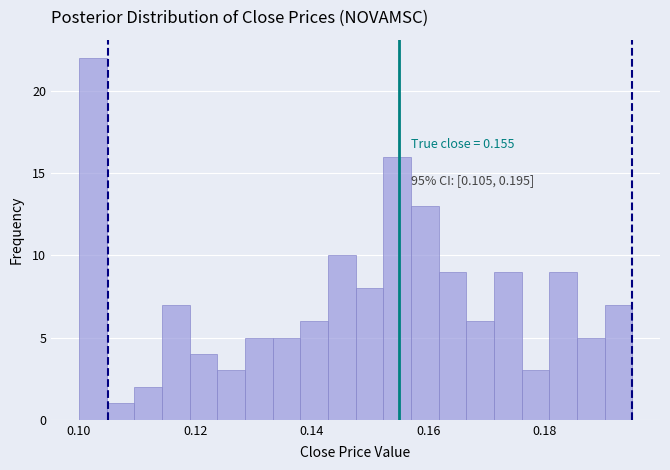

Around what value on the x-axis is the tallest bar? Give the approximate position of its centre, as read against the axis.

0.102